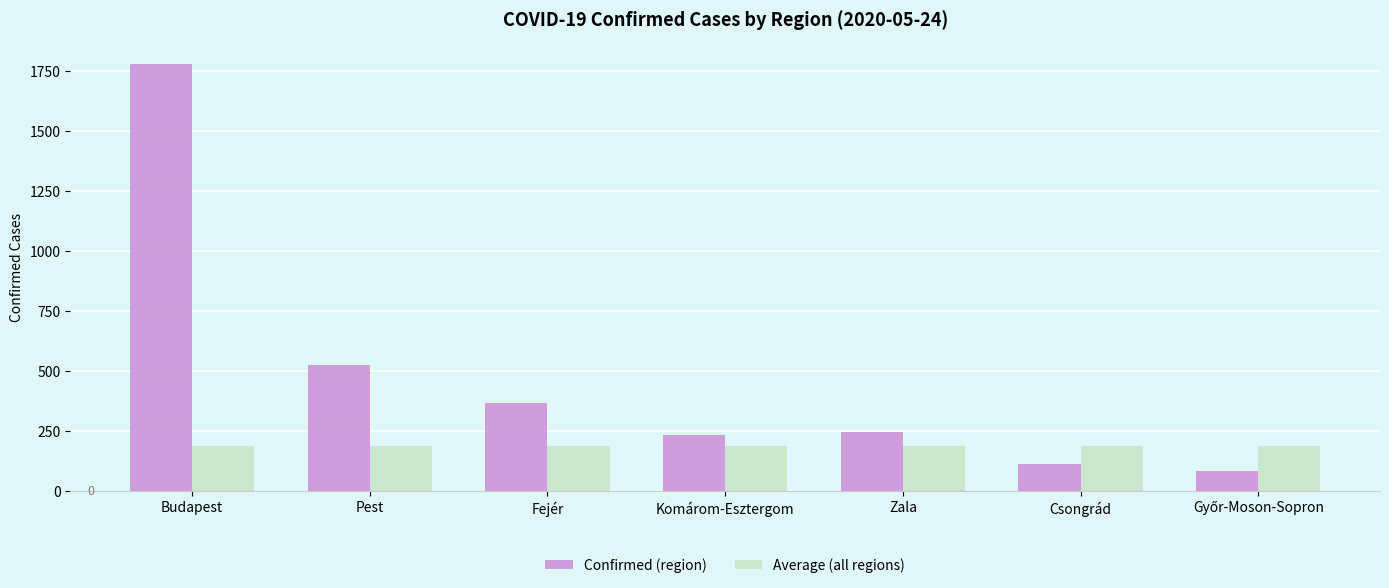

What is the label of the 6th bar from the right?

Pest